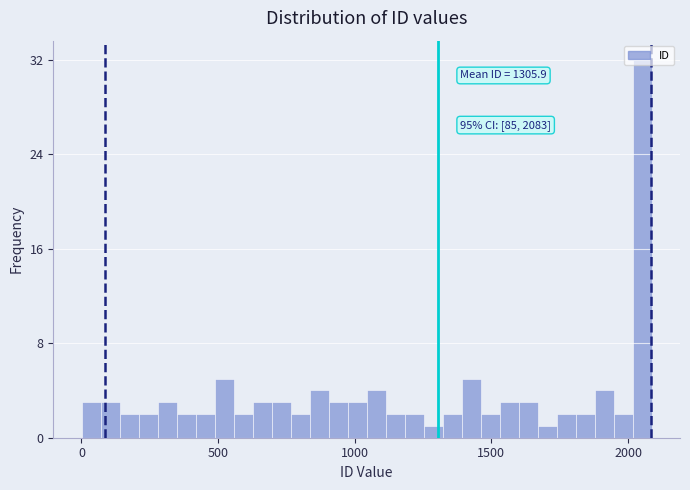

Read against the x-axis, roughly where is the centre of the tallest bar?

2050